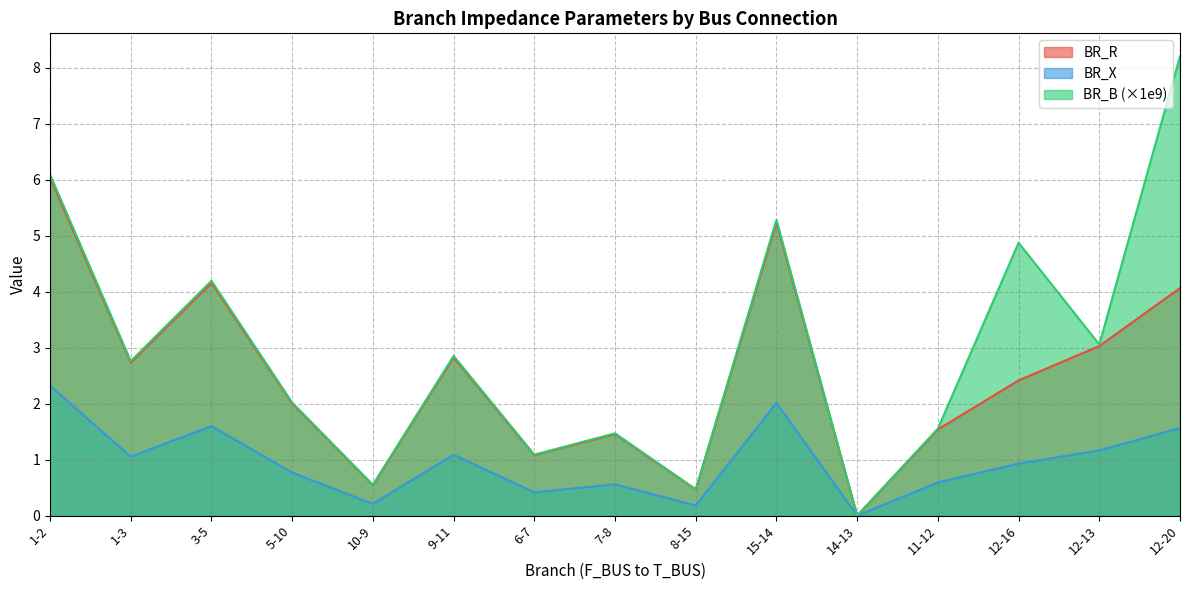

Reading left to right, extract all data points from this chart.

BR_R: 6.0	2.7	4.2	2.0	0.5	2.8	1.1	1.5	0.5	5.2	0.0	1.5	2.4	3.0	4.1
BR_X: 2.3	1.1	1.6	0.8	0.2	1.1	0.4	0.6	0.2	2.0	0.0	0.6	0.9	1.2	1.6
BR_B: 6.1	2.8	4.2	2.0	0.5	2.9	1.1	1.5	0.5	5.3	0.0	1.6	4.9	3.1	8.2